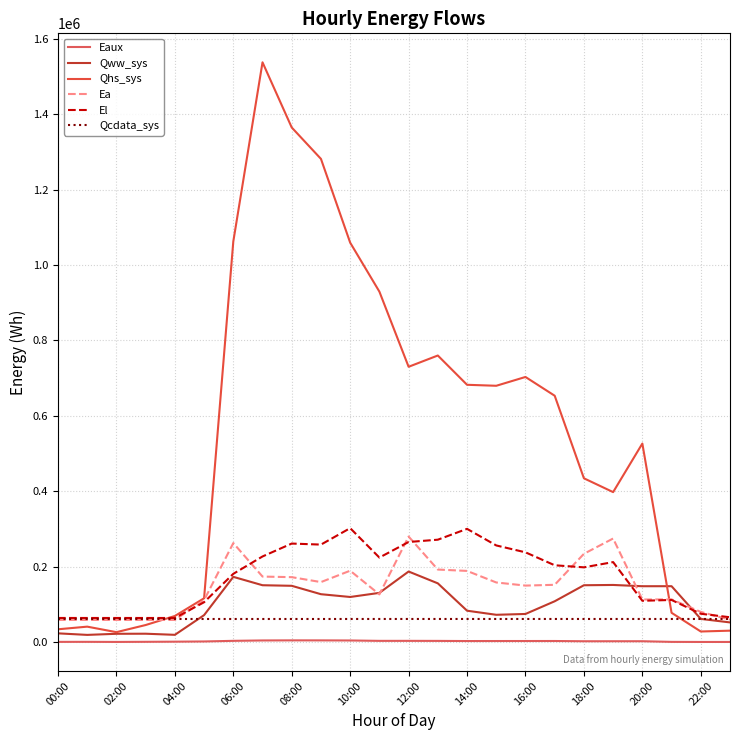

Does the chart display data point markers on the line(s)?

No